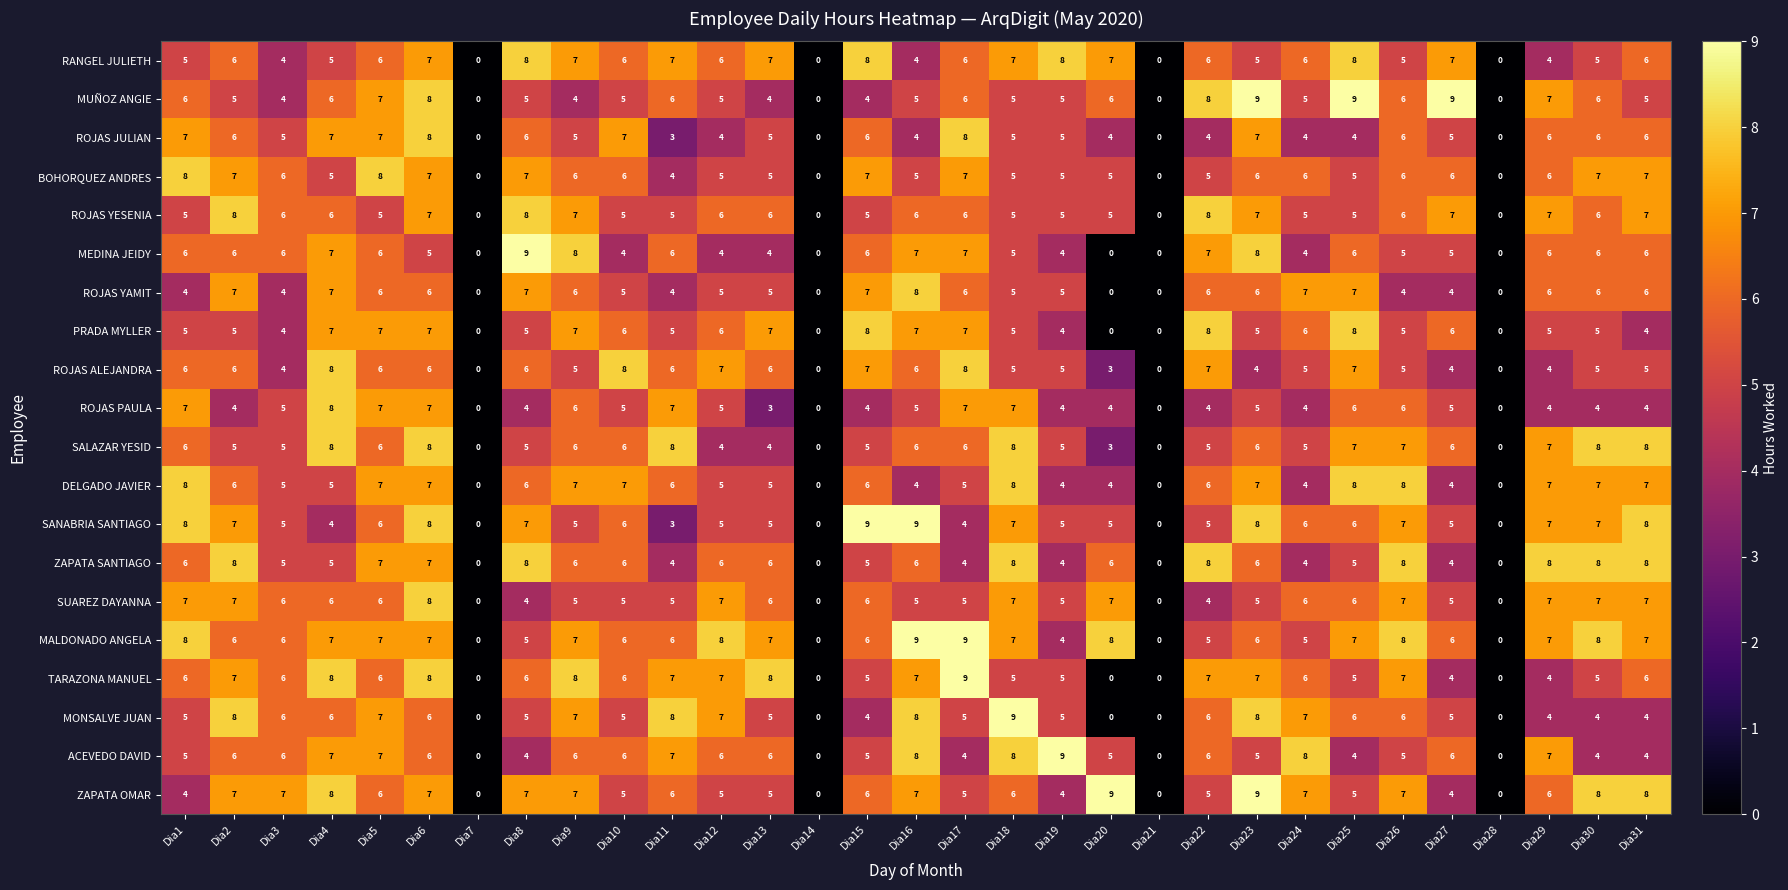

The value of ROJAS YAMIT at Dia10 is 5. True or false?

True